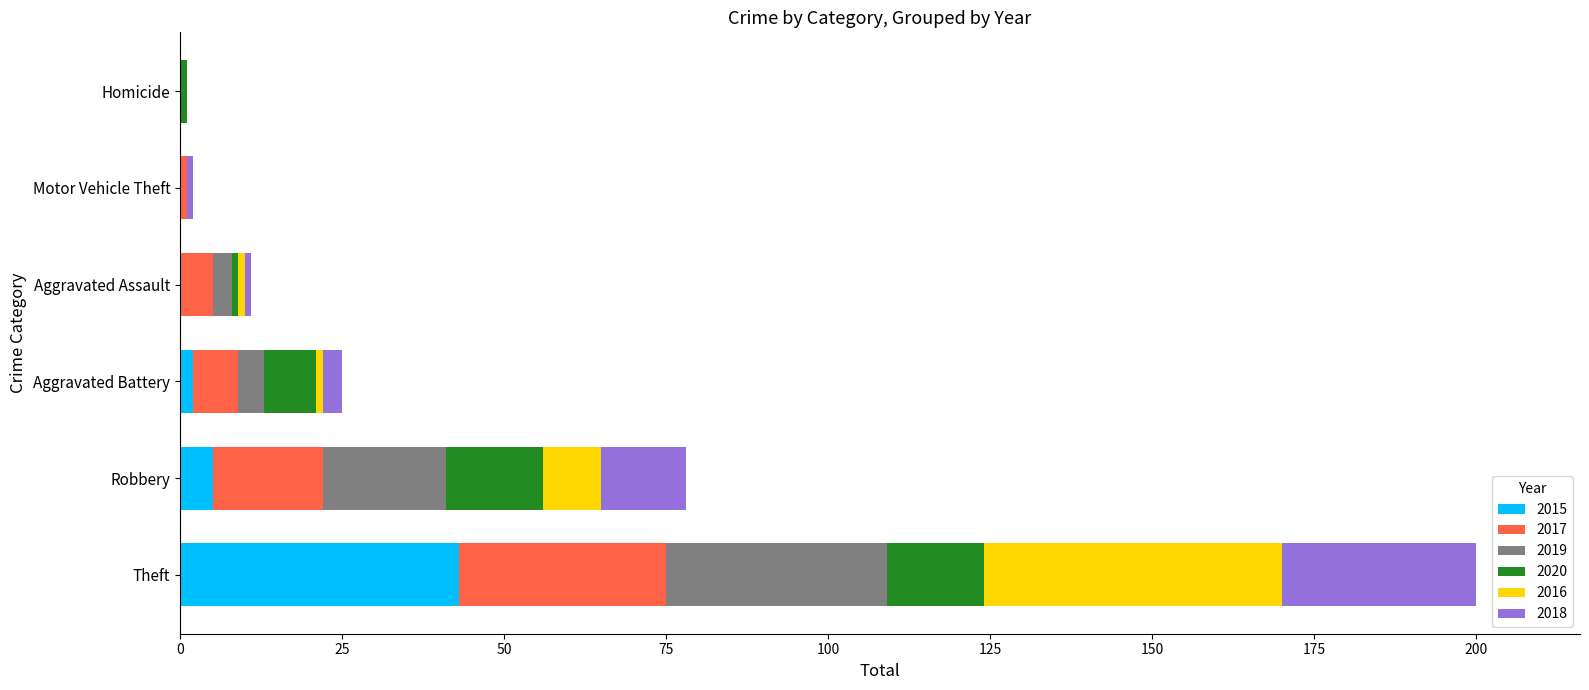

How many distinct data groups are displayed?

6